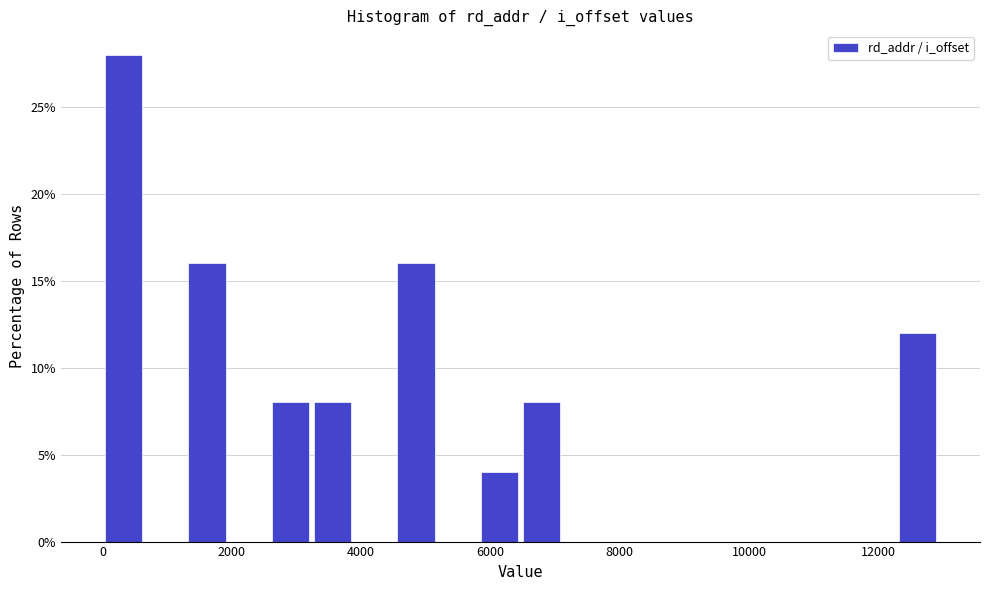

Around what value on the x-axis is the tallest bar? Give the approximate position of its centre, as read against the axis.

400